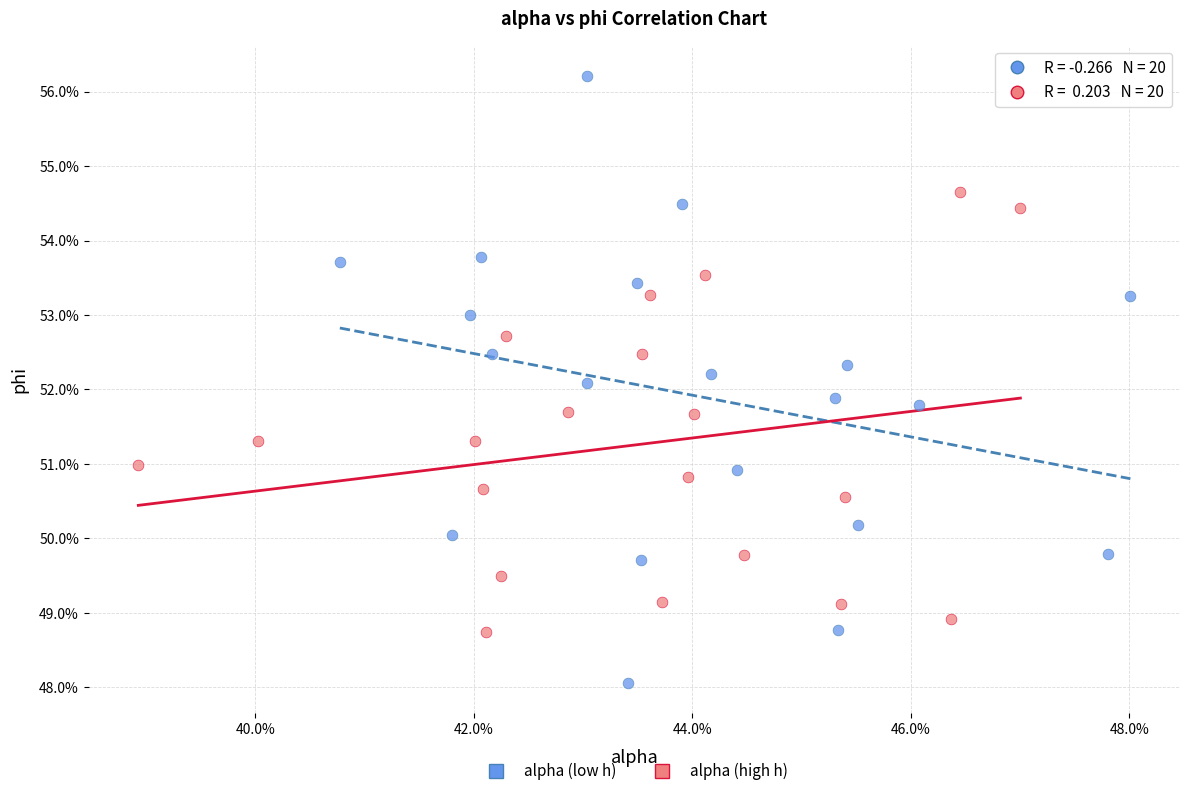

What are all the series names shown in the legend?

alpha (low h), alpha (high h)